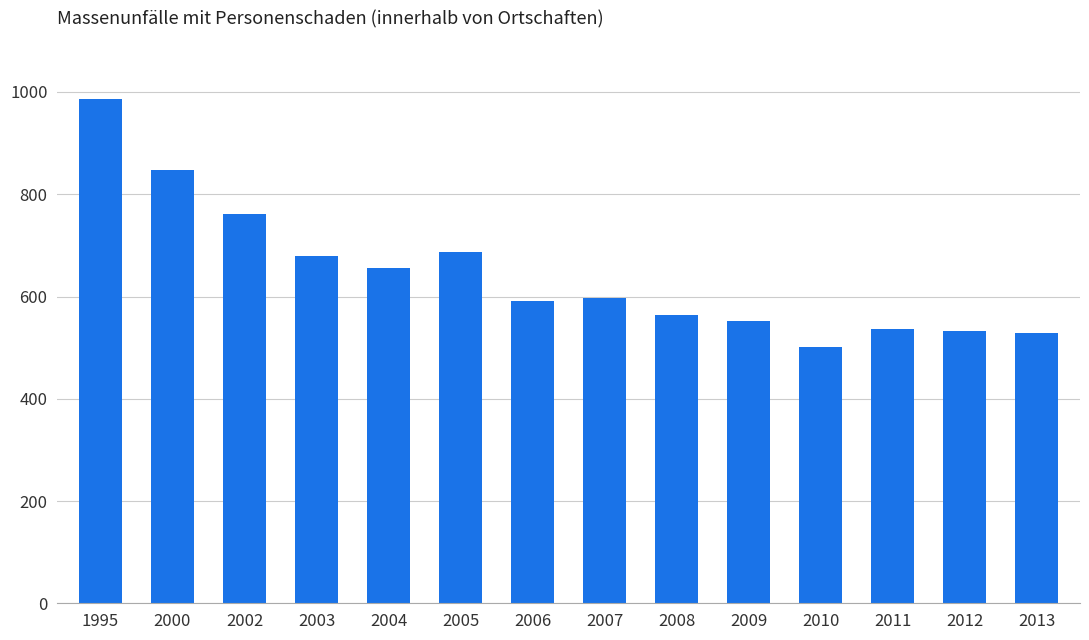

What is the difference between the values at 2009 and 2006?

39